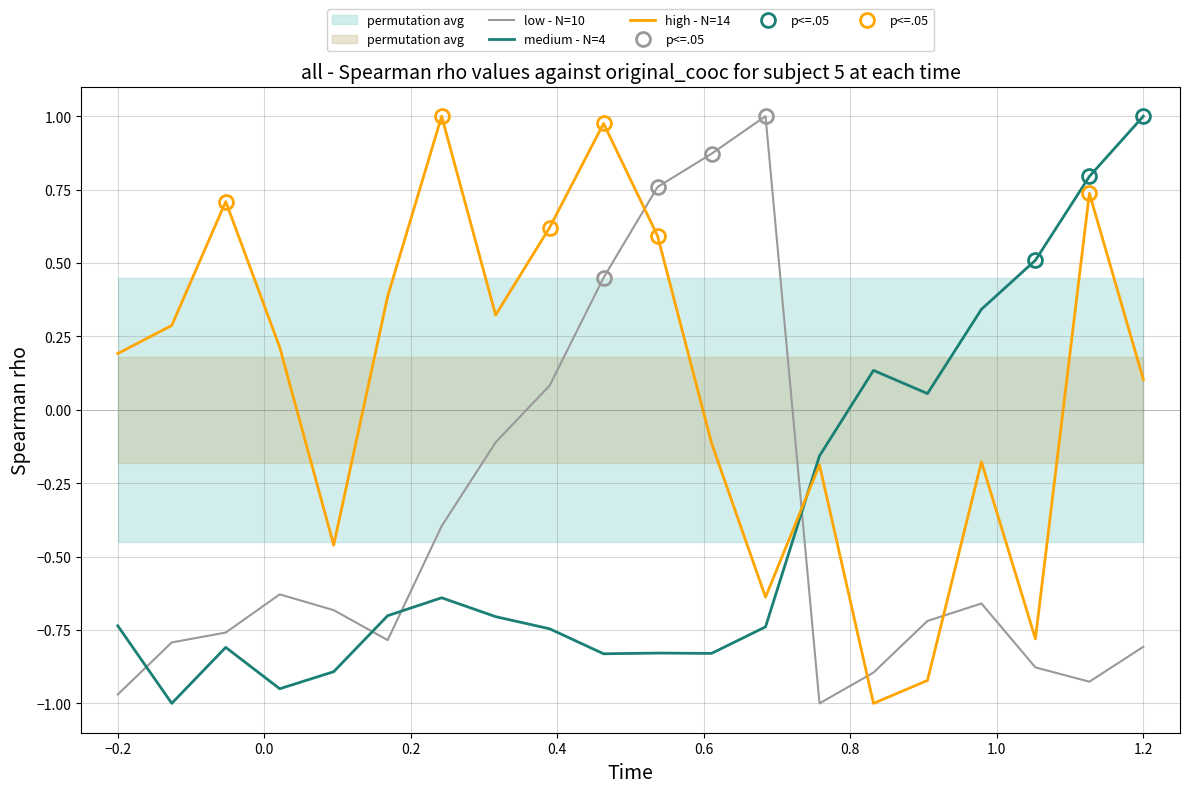

The low - N=10 series shows -0.2 at −0.2. True or false?

False